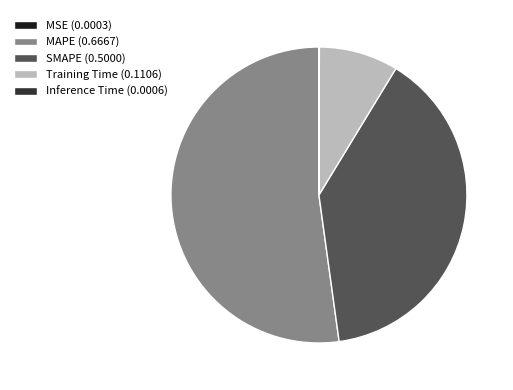

What is the majority slice?

MAPE